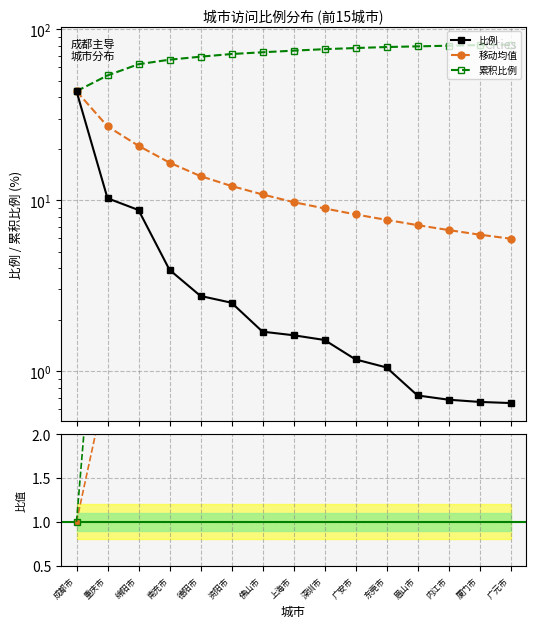

How many intersections are there between 移动均值 and 移动均值/比例?

1